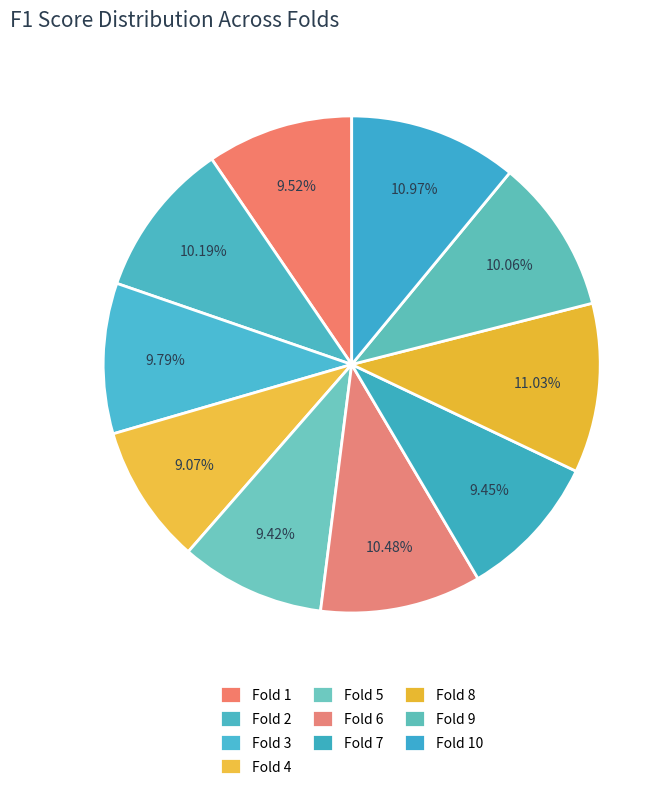

How many slices are in this pie chart?

10